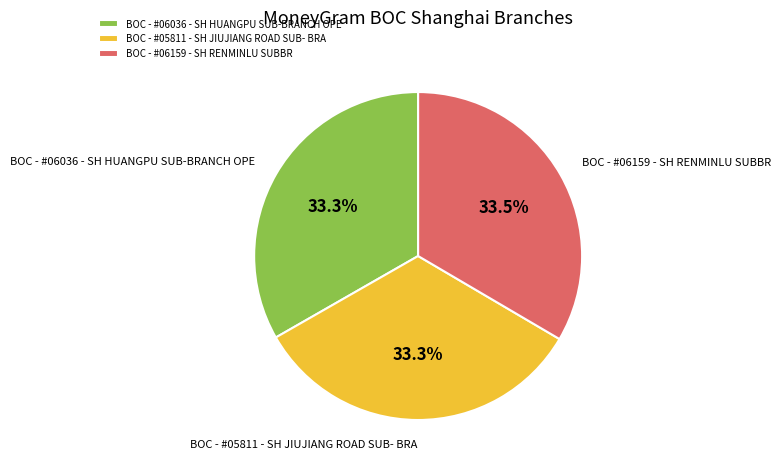

What percentage is NOT represented by BOC - #06036 - SH HUANGPU SUB-BRANCH OPE?

66.7%